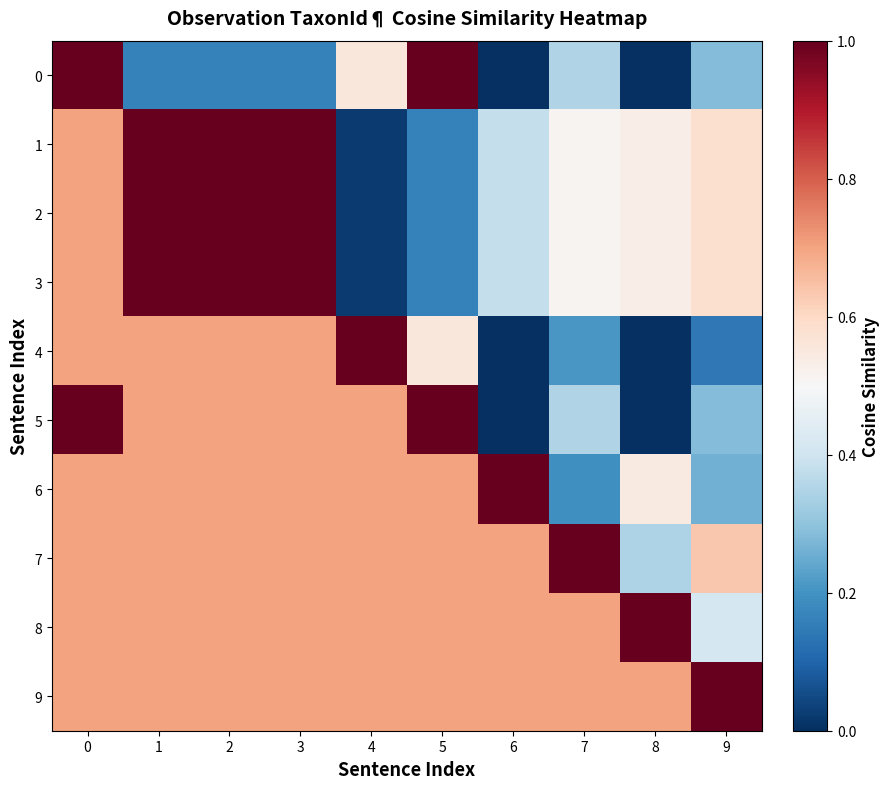

How many categories are shown in the chart?

10